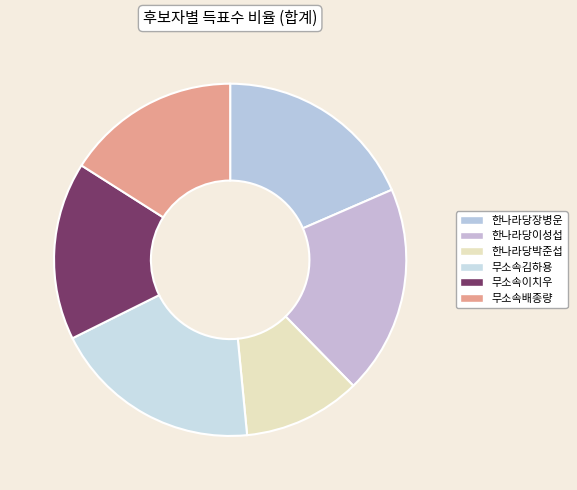

Is it true that 무소속이치우 is 24% of the pie?

False